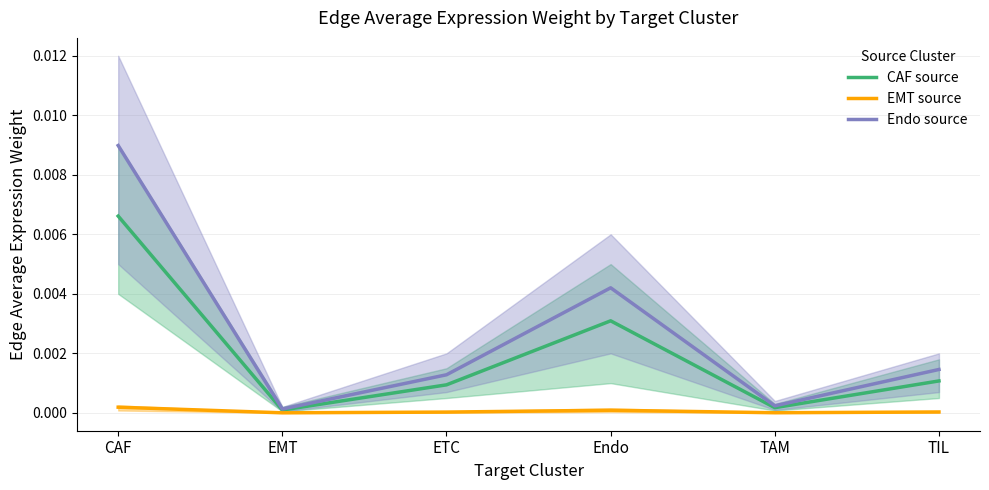

Is the value of CAF source at TIL greater than the value of Endo source at ETC?

No